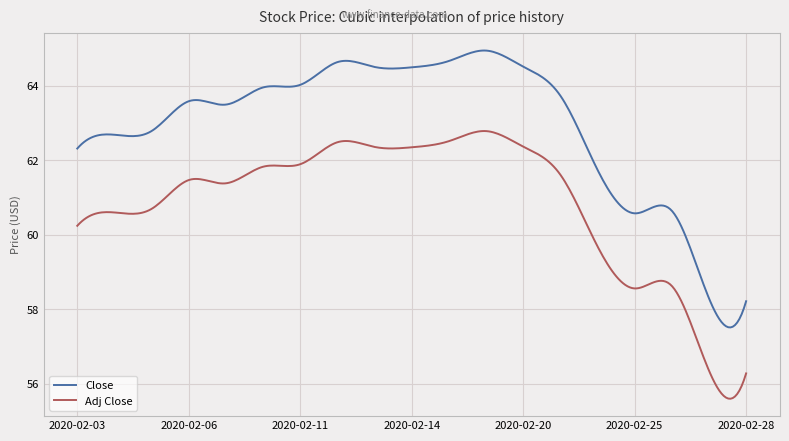

True or false: Close and Adj Close intersect in this chart.

False